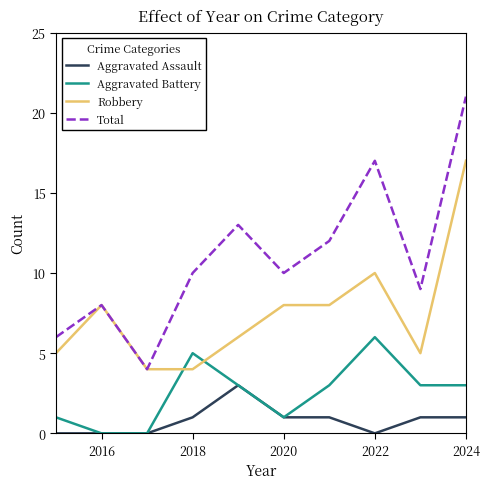

Reading left to right, transcribe all the data shown in this chart.

Aggravated Assault: 0	0	0	1	3	1	1	0	1	1
Aggravated Battery: 1	0	0	5	3	1	3	6	3	3
Robbery: 5	8	4	4	6	8	8	10	5	17
Total: 6	8	4	10	13	10	12	17	9	21